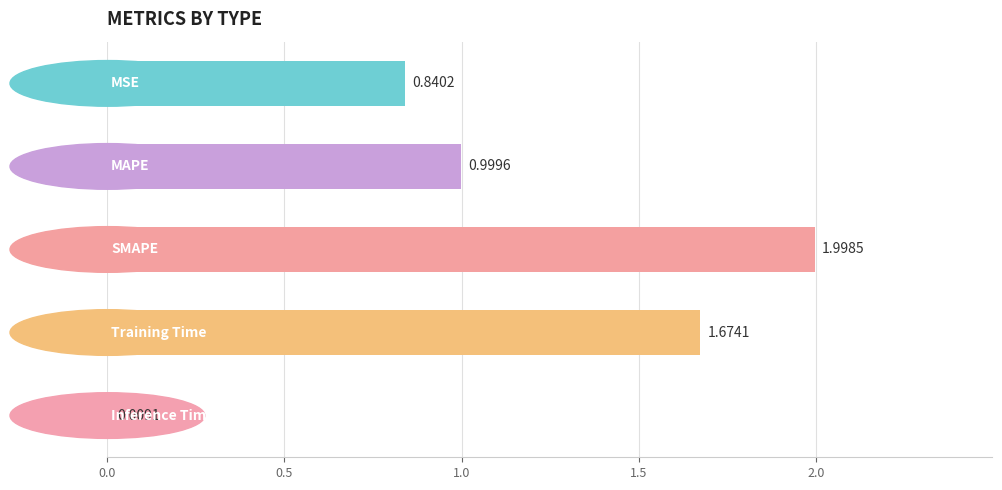

What is the sum of all values?

5.5